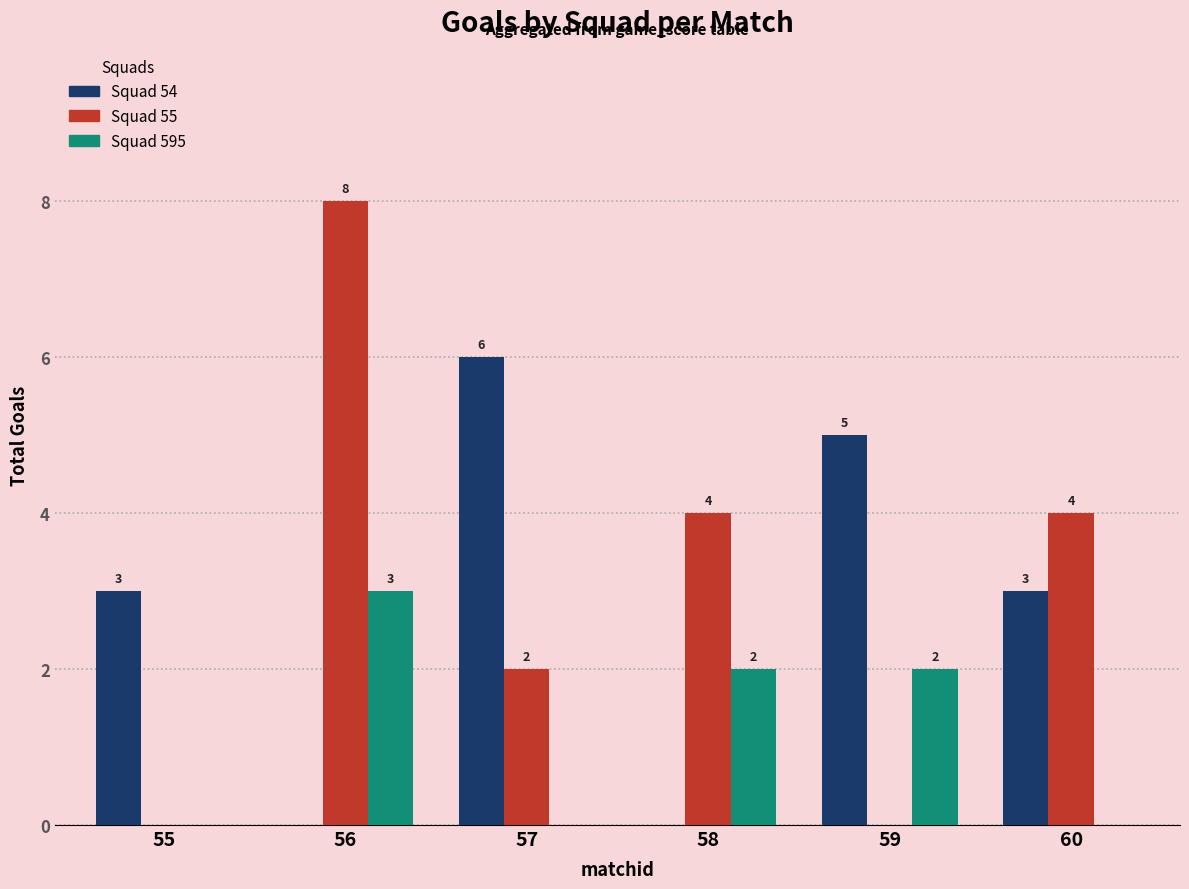

What is the spread (max minus min) of values at 55?

3